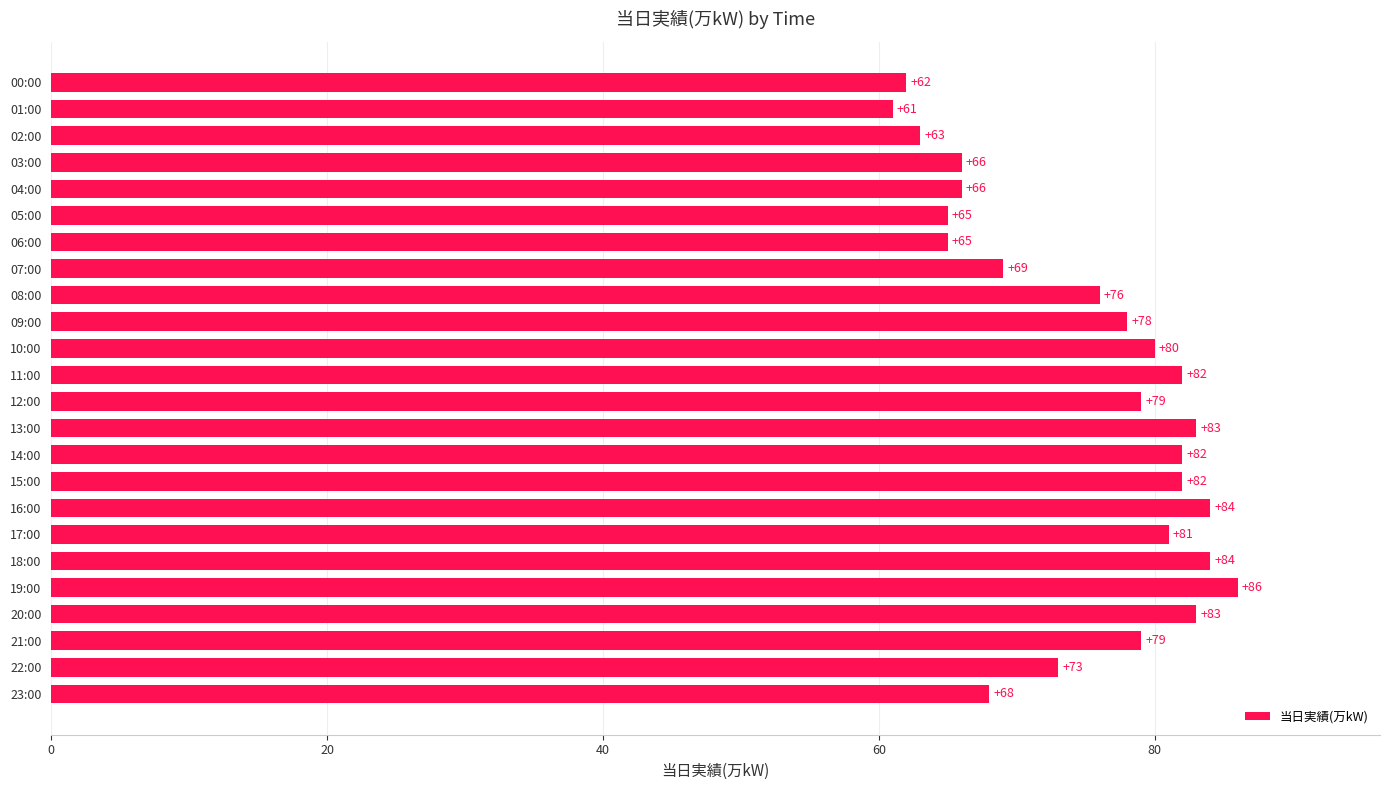

At which label is the value closest to 73?

22:00